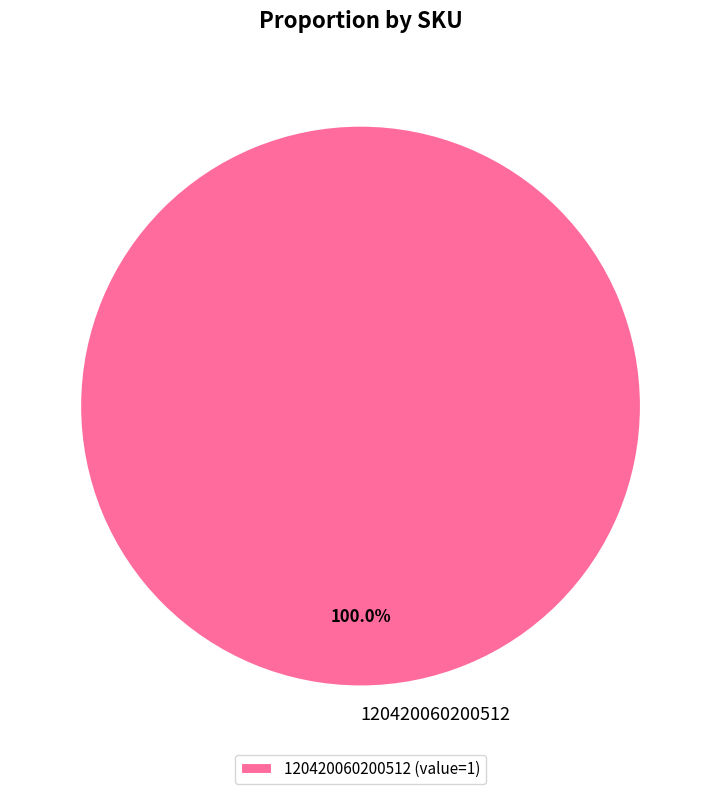

To the nearest percent, what portion does 120420060200512 represent?

100%